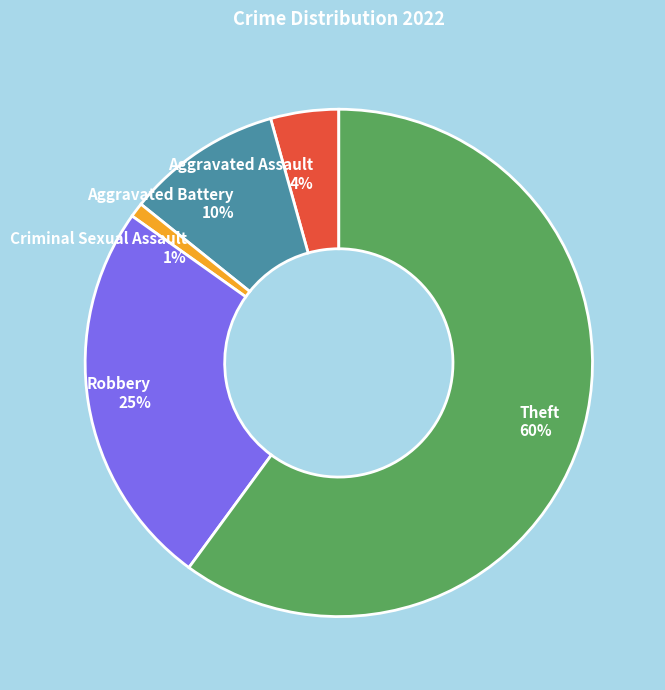

What is the largest slice in the pie chart?

Theft